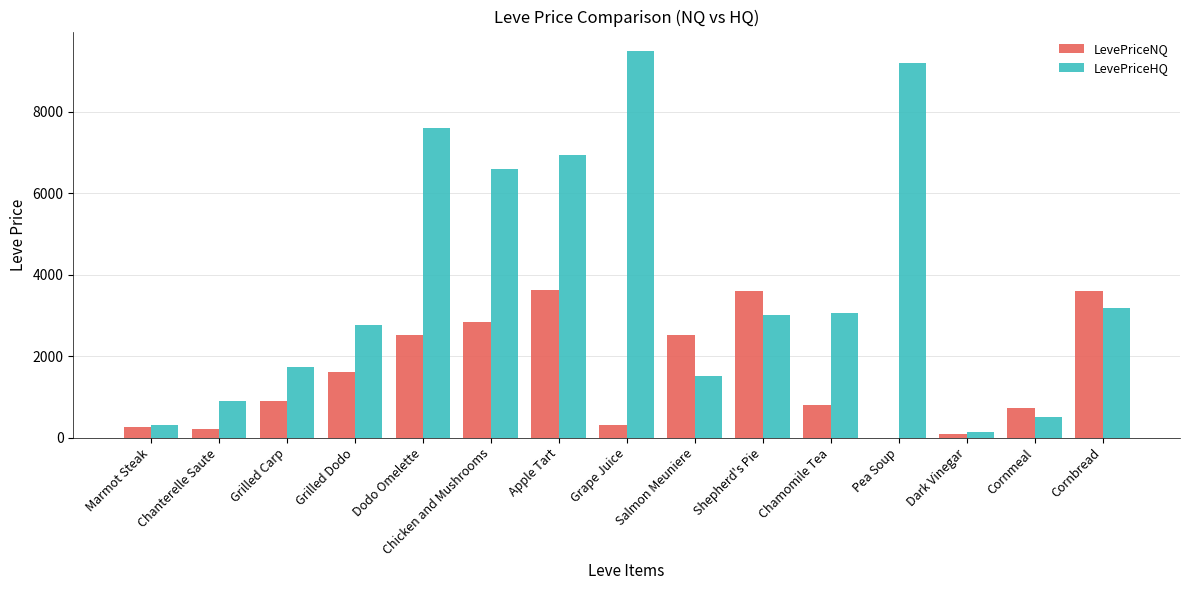

At which category does the chart reach its peak across all series?

Grape Juice